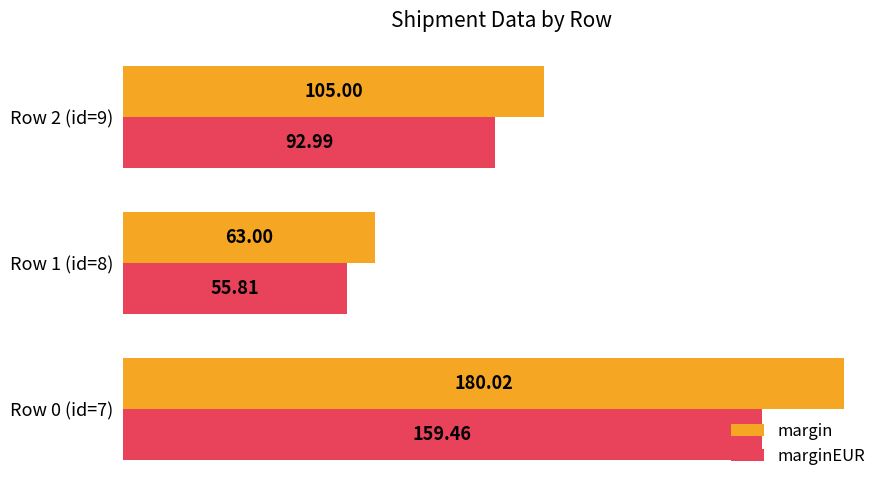

Which series has the largest total across all categories?

margin